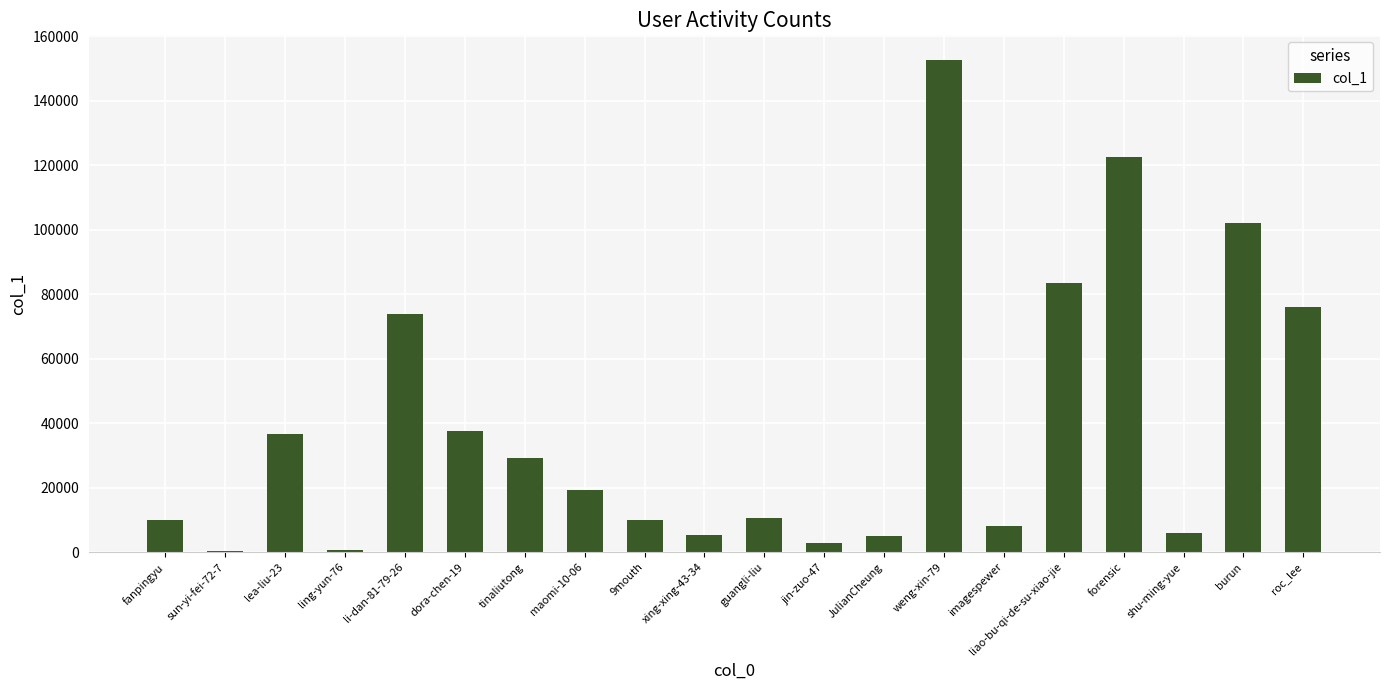

The chart shows a value of 20000 at liao-bu-qi-de-su-xiao-jie. True or false?

False